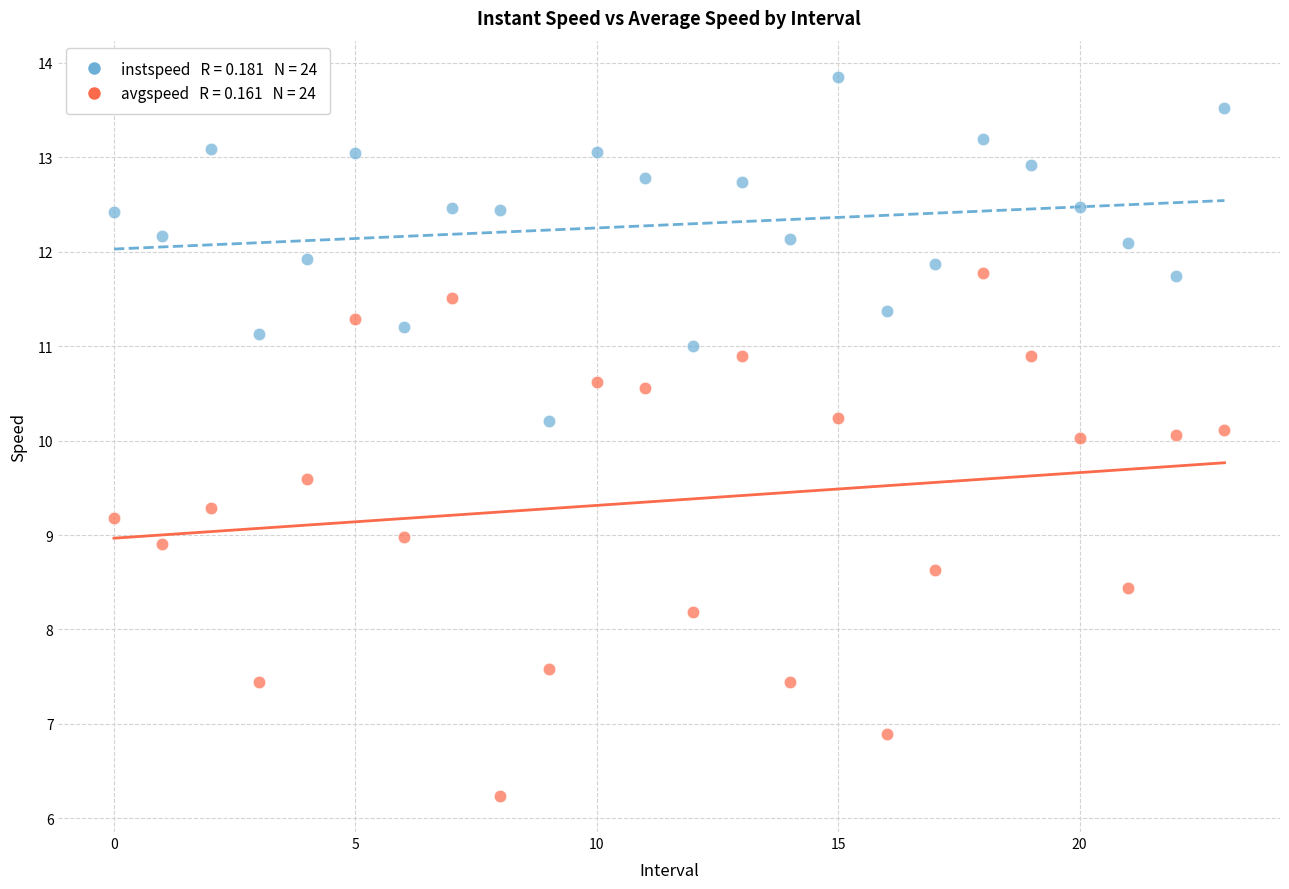

Across all data points, what is the range of Y values (max minus min)?

7.6